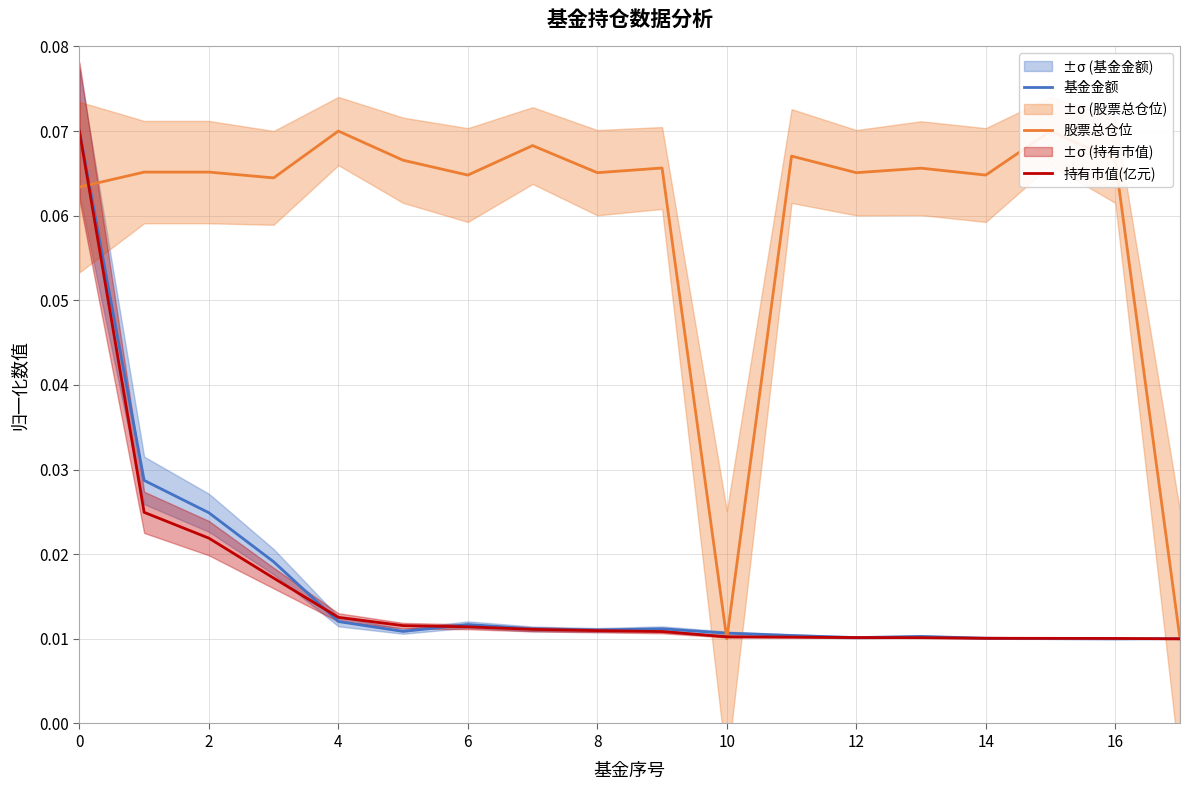

Between 17 and 9, which is larger?

9